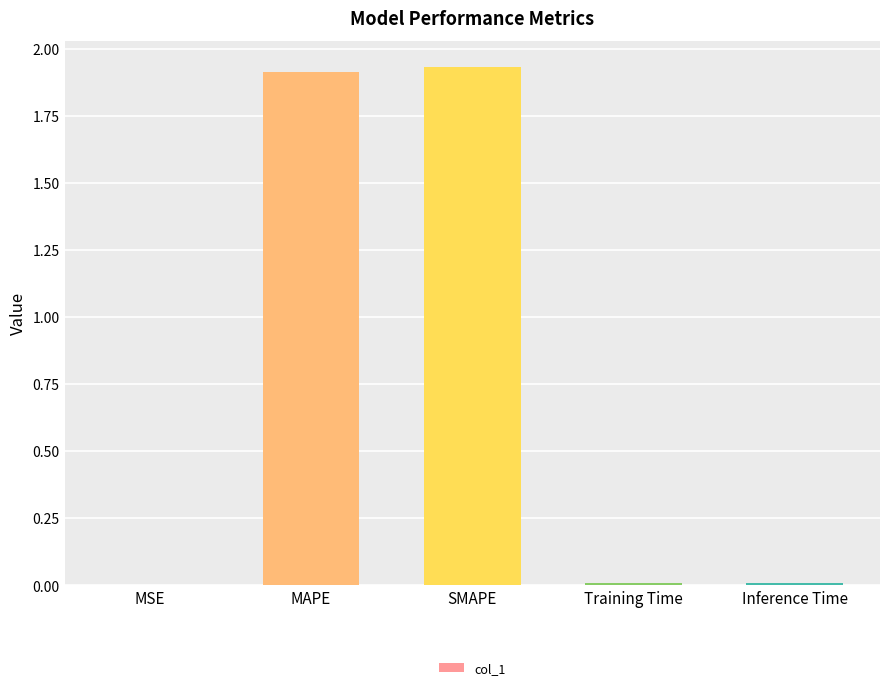

Between SMAPE and Inference Time, which is larger?

SMAPE